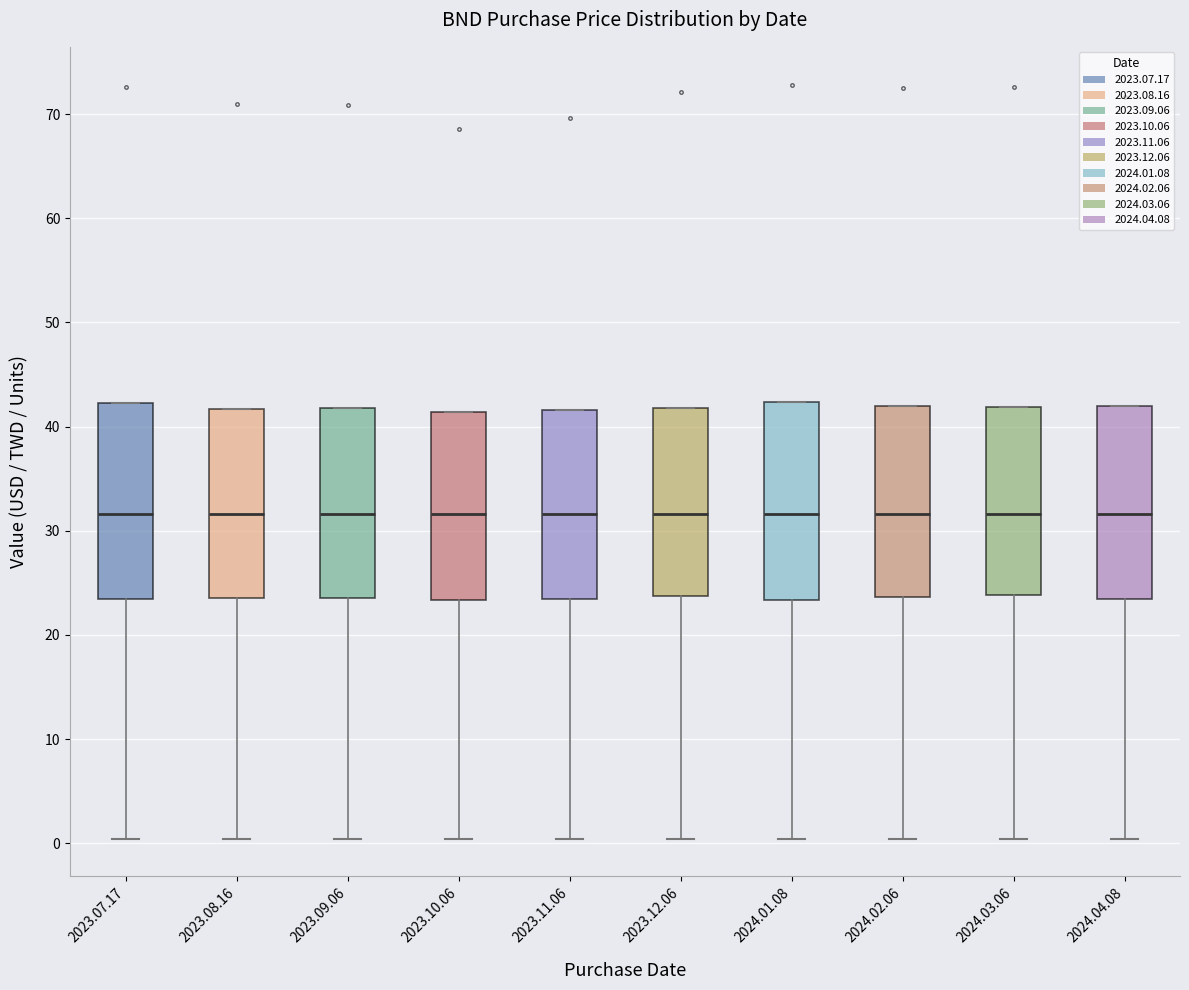

Reading left to right, read every box against the y-axis: the position of its median line, the range the box covers, and the ends of its whiskers. The values are not printed on the chart, so give them approximately, as read against the axis.

2023.07.17: median 32, box 23 to 42, whiskers 0 to 42
2023.08.16: median 32, box 24 to 42, whiskers 0 to 42
2023.09.06: median 32, box 24 to 42, whiskers 0 to 42
2023.10.06: median 32, box 23 to 41, whiskers 0 to 41
2023.11.06: median 32, box 23 to 42, whiskers 0 to 42
2023.12.06: median 32, box 24 to 42, whiskers 0 to 42
2024.01.08: median 32, box 23 to 42, whiskers 0 to 42
2024.02.06: median 32, box 24 to 42, whiskers 0 to 42
2024.03.06: median 32, box 24 to 42, whiskers 0 to 42
2024.04.08: median 32, box 23 to 42, whiskers 0 to 42